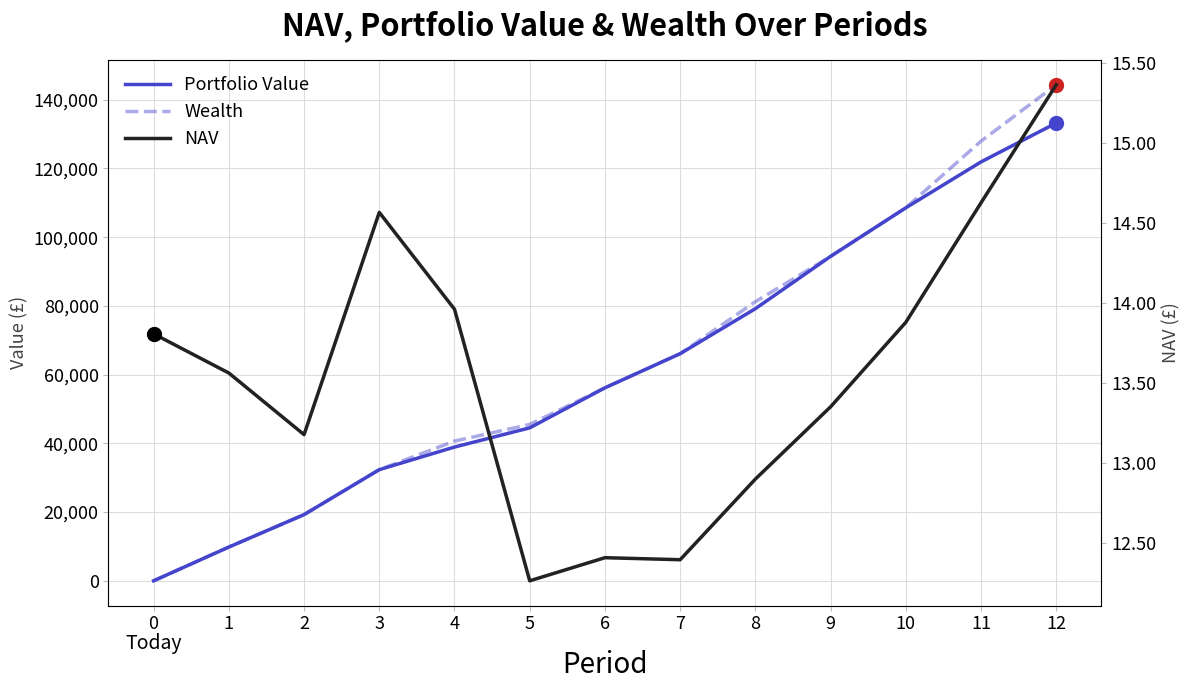

What is the value of the Wealth point at the 12th from the left?

127934.0